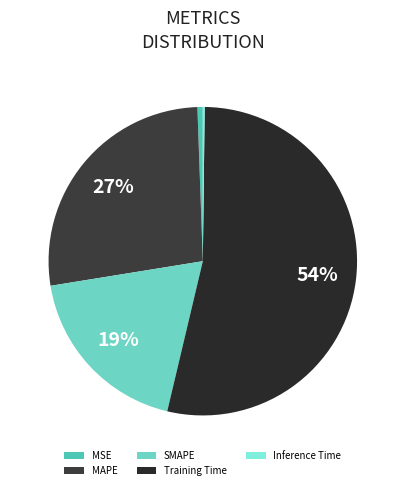

Which category accounts for the majority?

Training Time